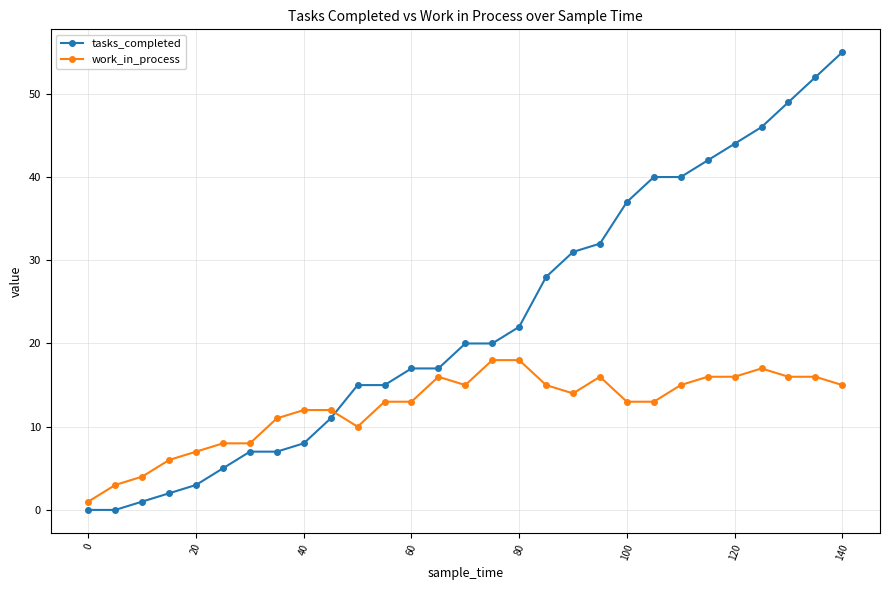

What is the value of the work_in_process point at the 25th from the left?

16